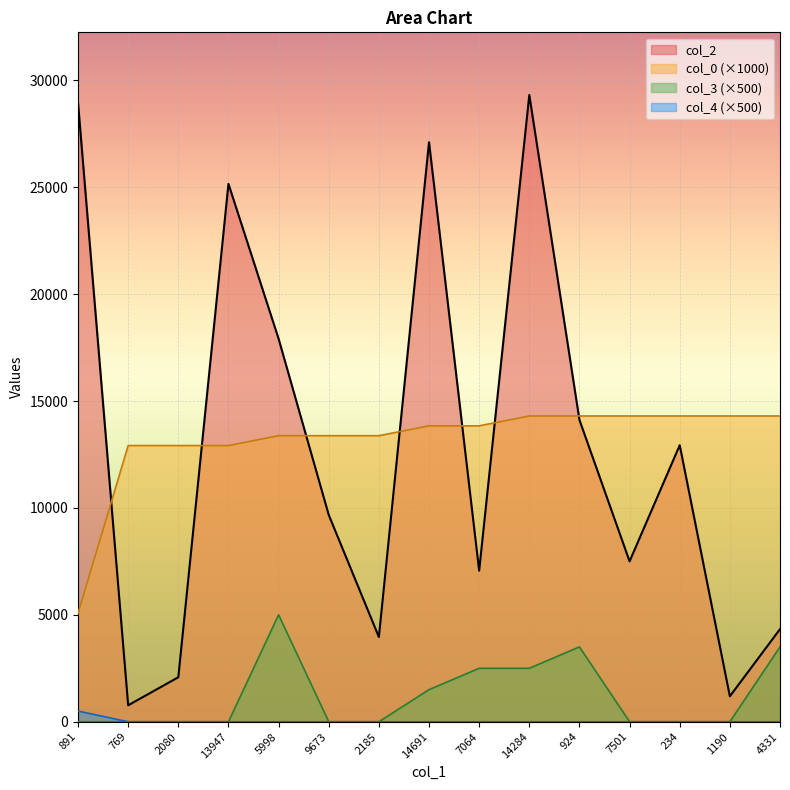

Does the chart display data point markers on the line(s)?

No